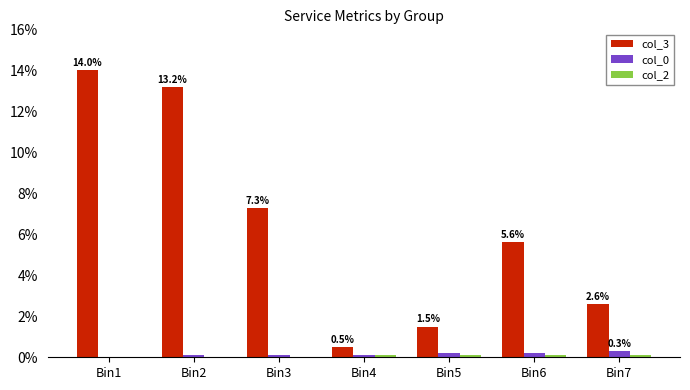

What is the sum of all col_3 values?

44.7